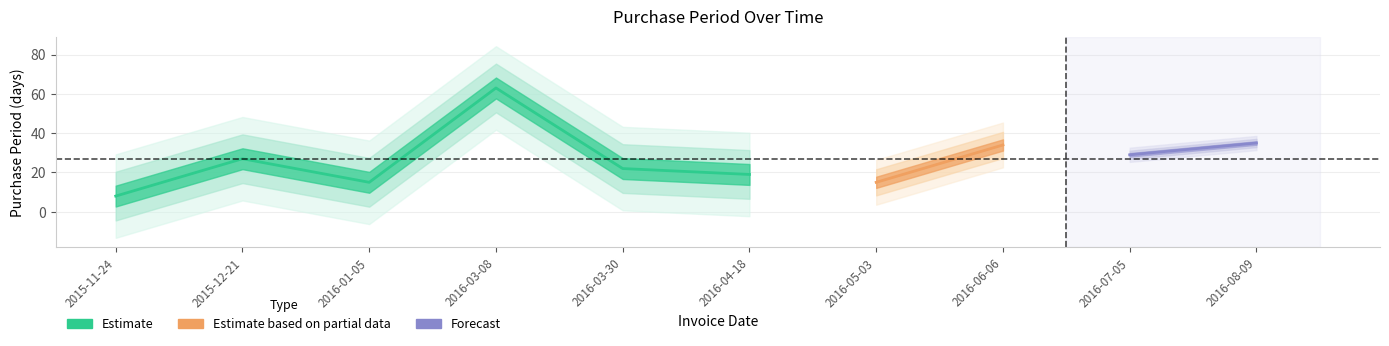

Reading left to right, what are all the values shown in this chart?

2015-11-24=8	2015-12-21=27	2016-01-05=15	2016-03-08=63	2016-03-30=22	2016-04-18=19	2016-05-03=15	2016-06-06=34	2016-07-05=29	2016-08-09=35